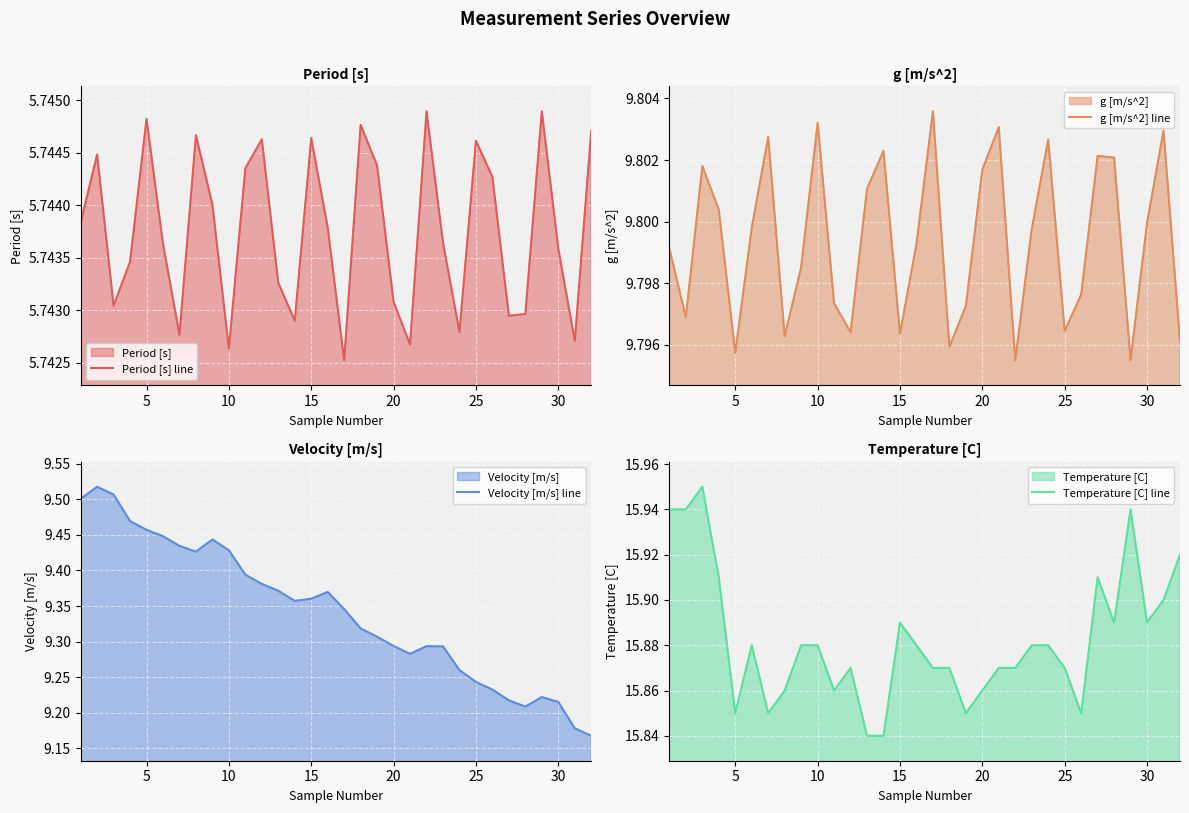

The Period [s] line series shows 2.1 at 30. True or false?

False